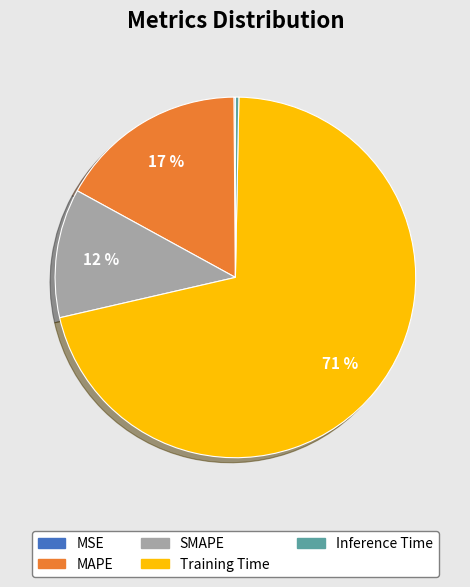

Which slice is the largest?

Training Time